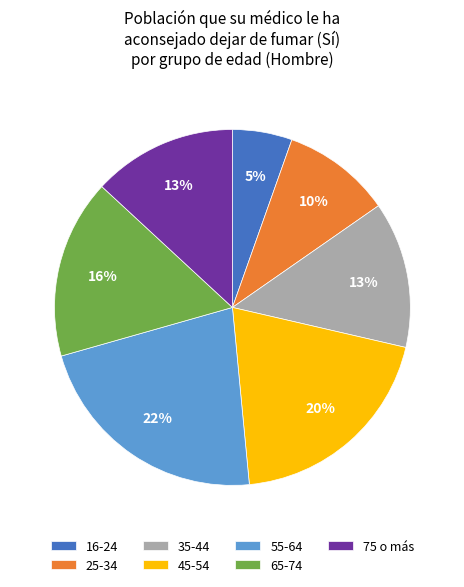

True or false: 45-54 accounts for 13% of the total.

False